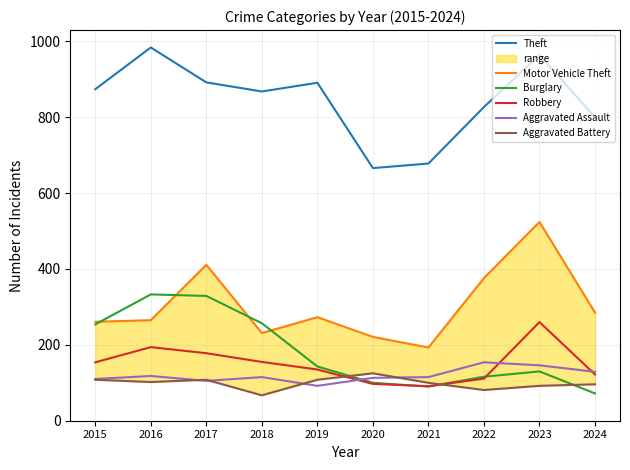

At how many categories does at least one series exceed 691?

8